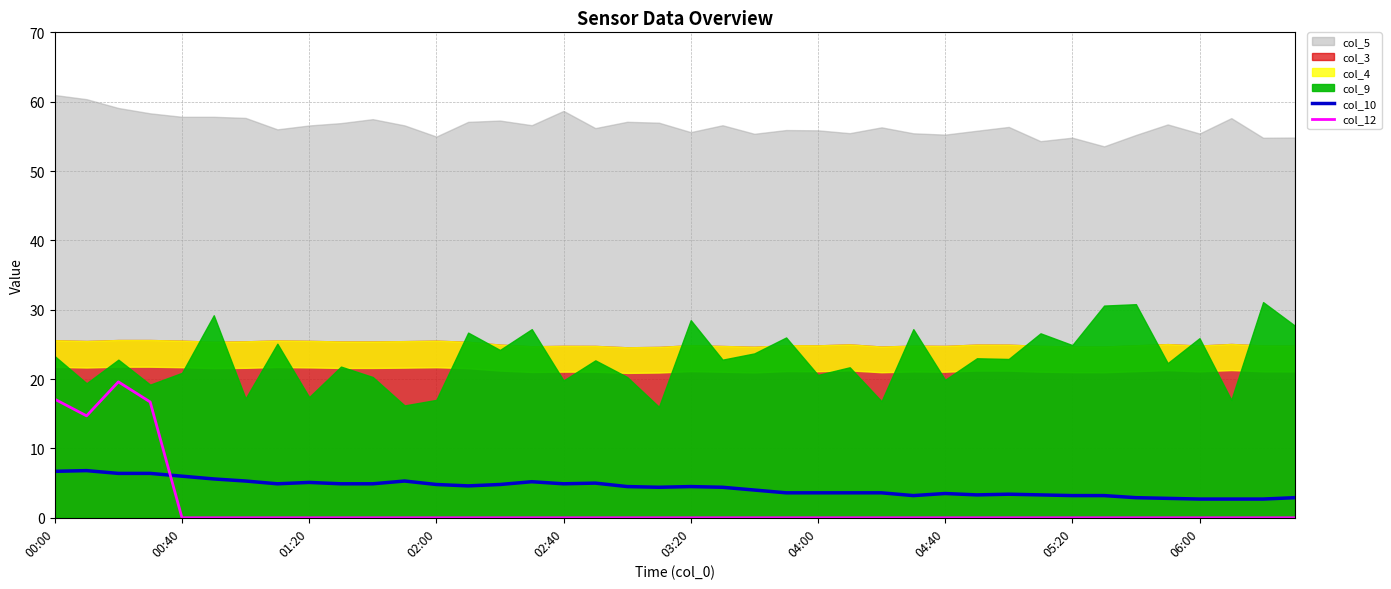

Which series ends up on top after the final intersection of col_12 and col_10?

col_10